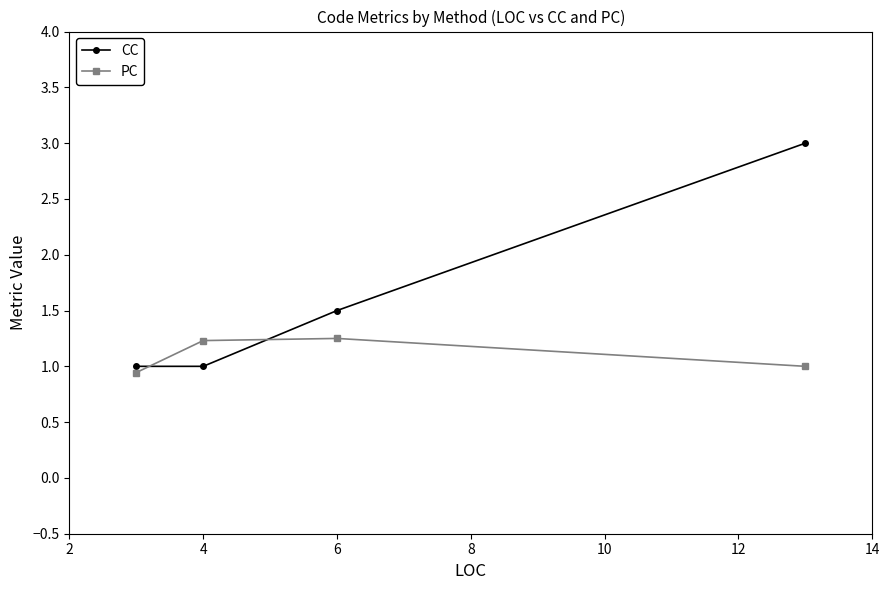

What is the value of the PC point at the 4th from the left?

1.0